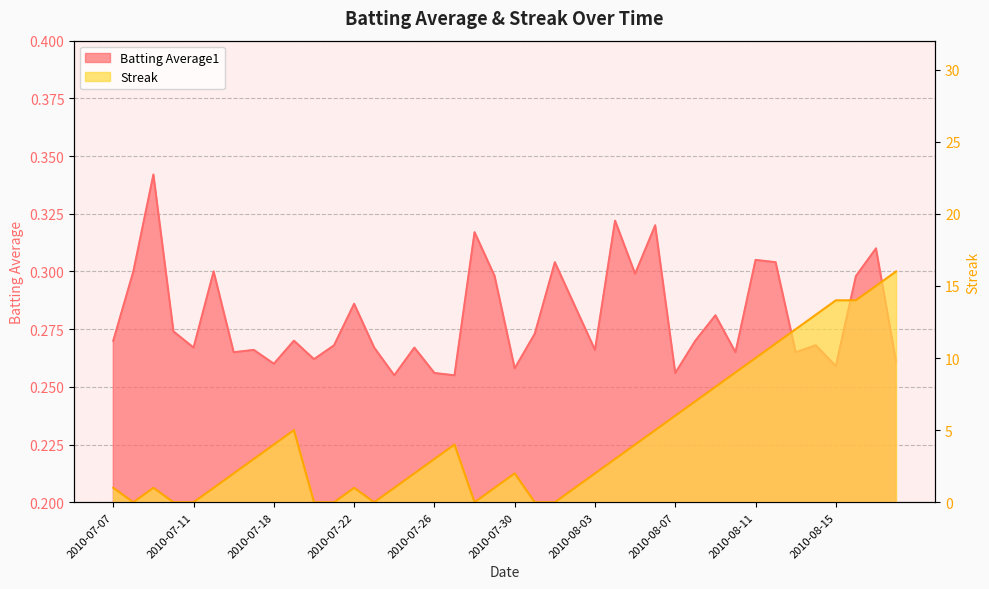

Reading right to left, list all the values displayed in this chart.

Batting Average1: 0.3	0.3	0.3	0.3	0.3	0.3	0.3	0.3	0.3	0.3	0.3	0.3	0.3	0.3	0.3	0.3	0.3	0.3	0.3	0.3	0.3	0.3	0.3	0.3	0.3	0.3	0.3	0.3	0.3	0.3	0.3	0.3	0.3	0.3	0.3	0.3	0.3	0.3	0.3	0.3
Streak: 16.0	15.0	14.0	14.0	13.0	12.0	11.0	10.0	9.0	8.0	7.0	6.0	5.0	4.0	3.0	2.0	1.0	0.0	0.0	2.0	1.0	0.0	4.0	3.0	2.0	1.0	0.0	1.0	0.0	0.0	5.0	4.0	3.0	2.0	1.0	0.0	0.0	1.0	0.0	1.0